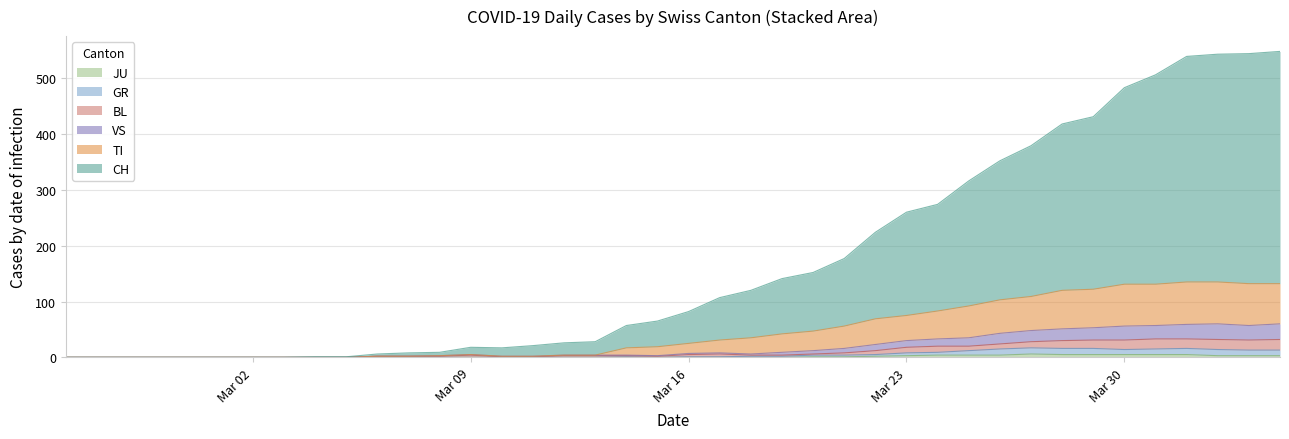

At which category does CH reach its first local peak?

Mar 09